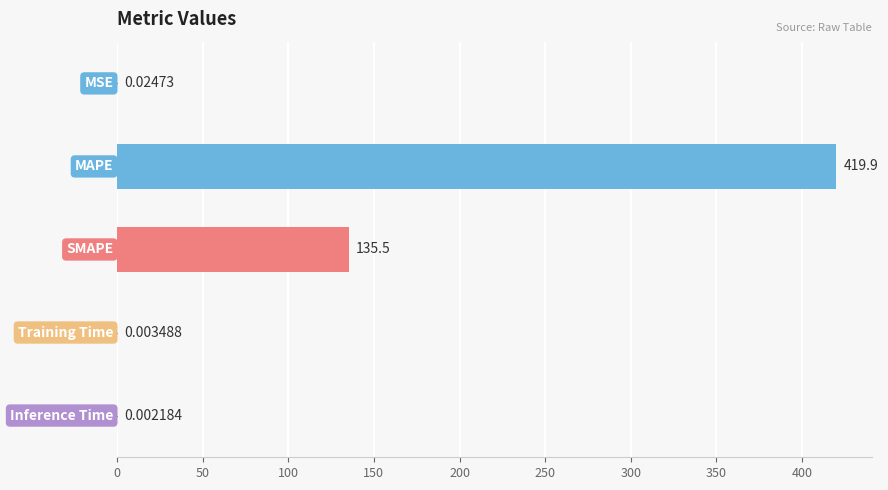

How many distinct data groups are displayed?

1